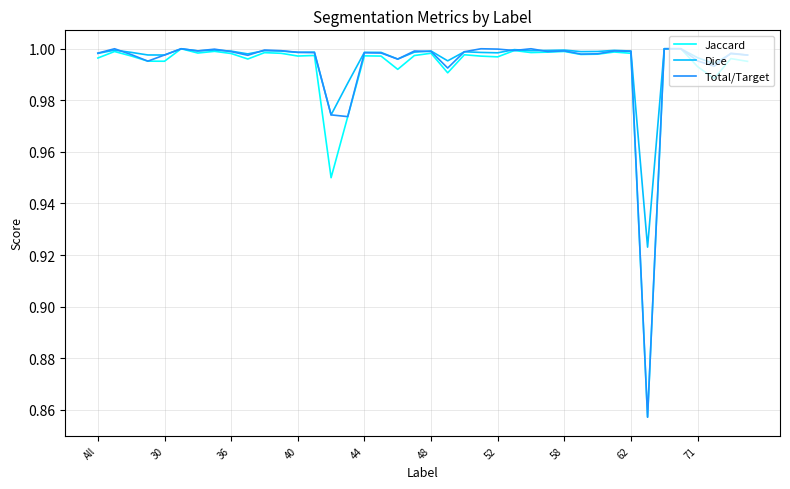

Is it true that Dice equals 1.0 at 36?

True